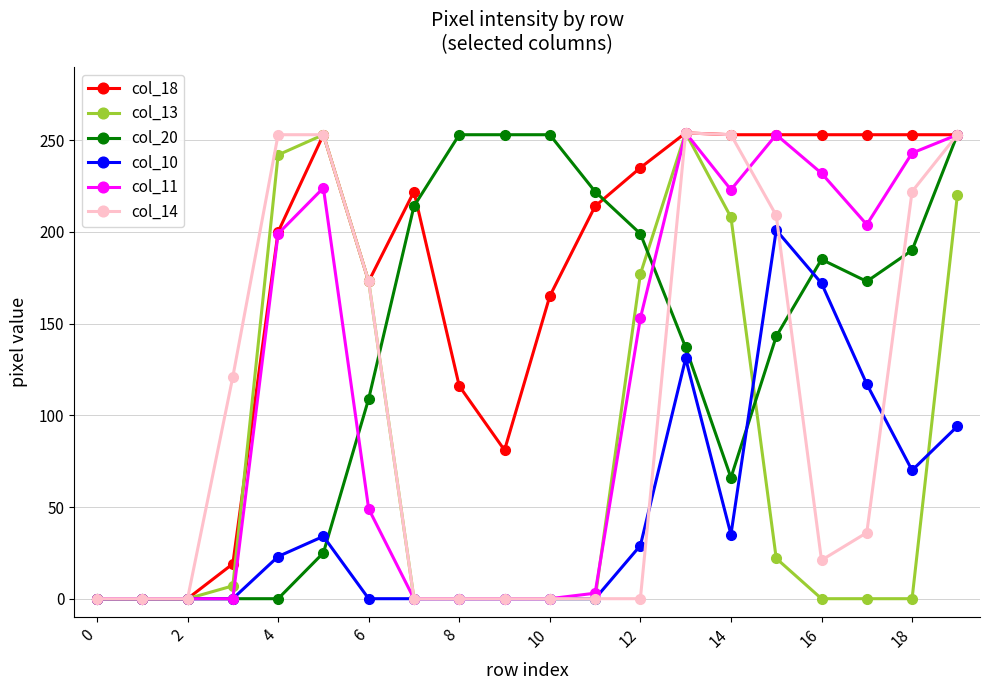

What is the greatest value displayed?

254